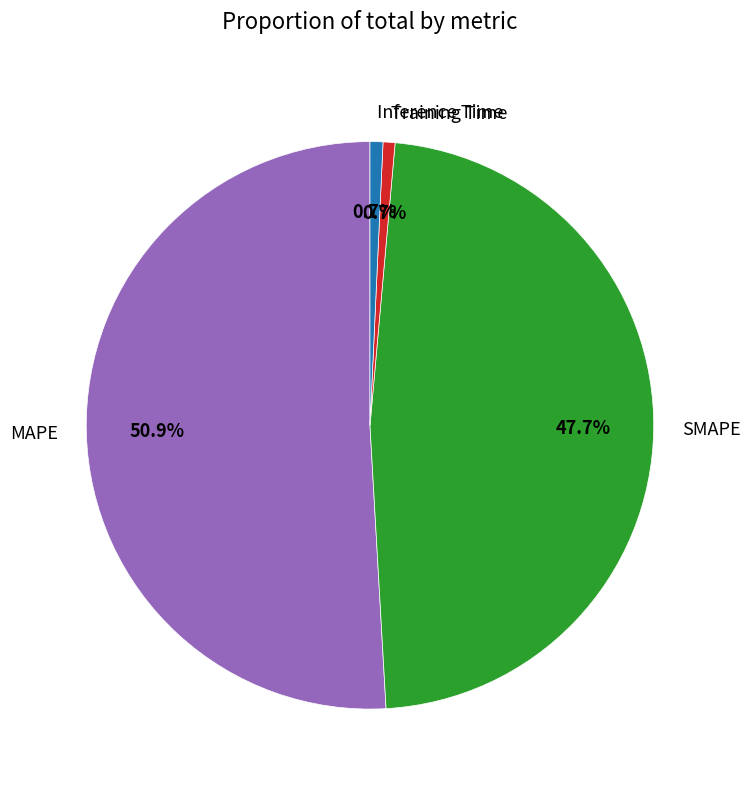

Do Training Time and SMAPE together represent more than half of the pie?

No